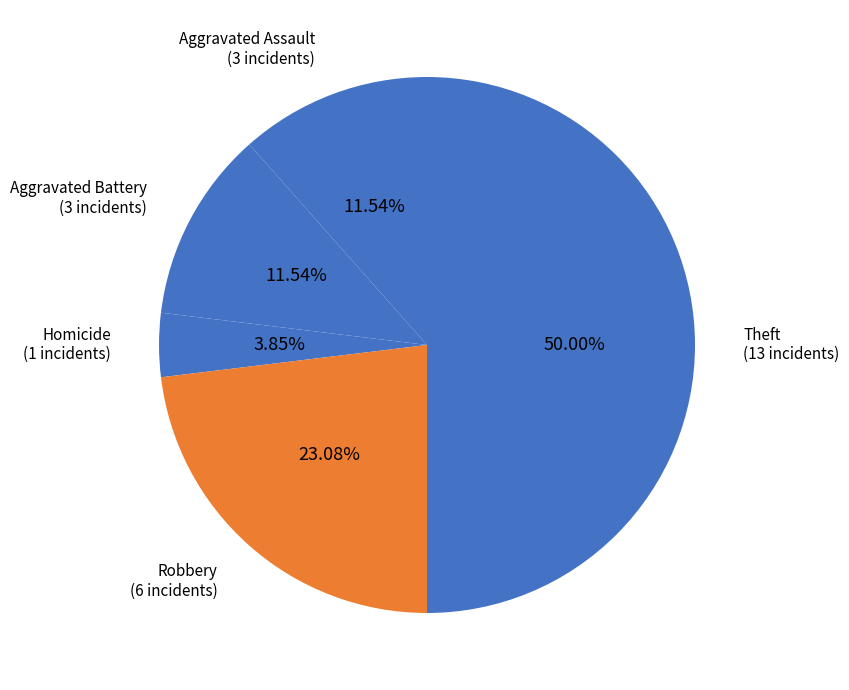

To the nearest percent, what is the difference between the Robbery and Aggravated Assault slice percentages?

12%